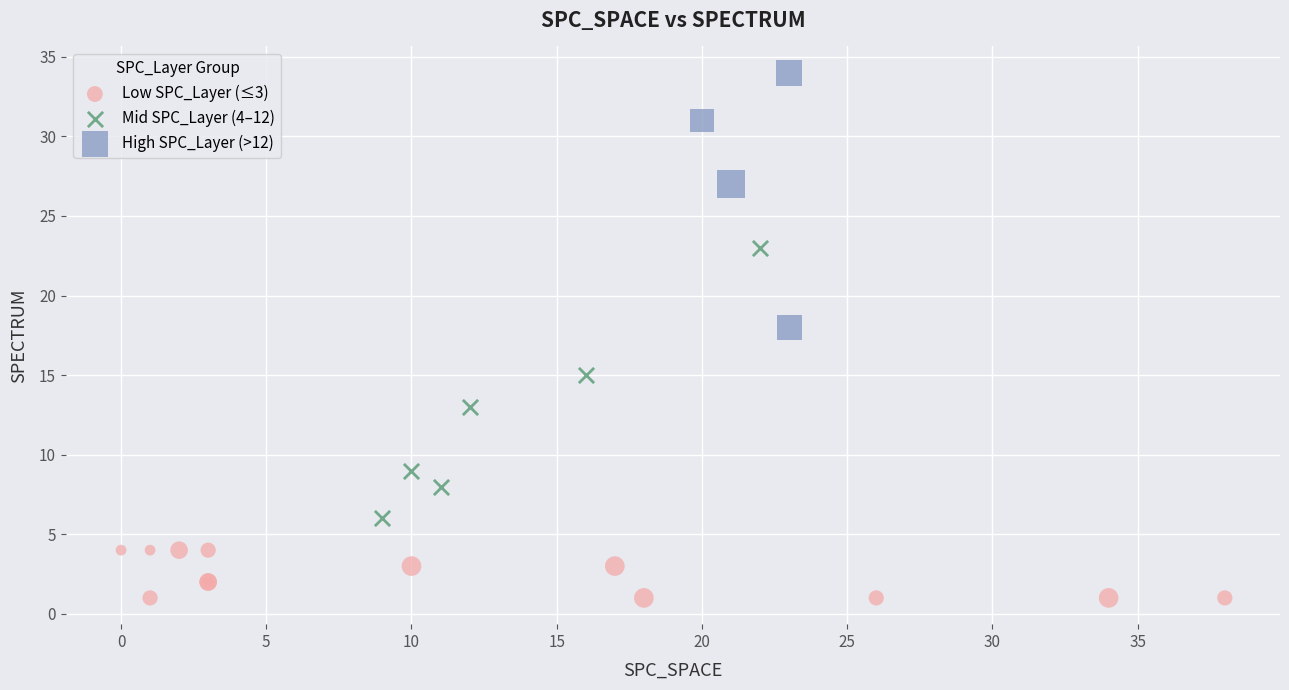

Which series reaches the minimum Y coordinate?

Low SPC_Layer (≤3)